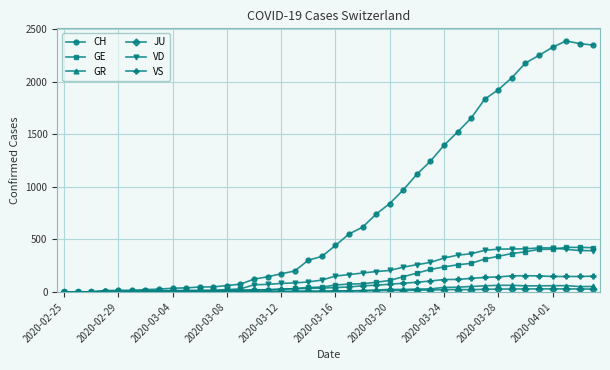

Which series has the largest range (max minus min)?

CH